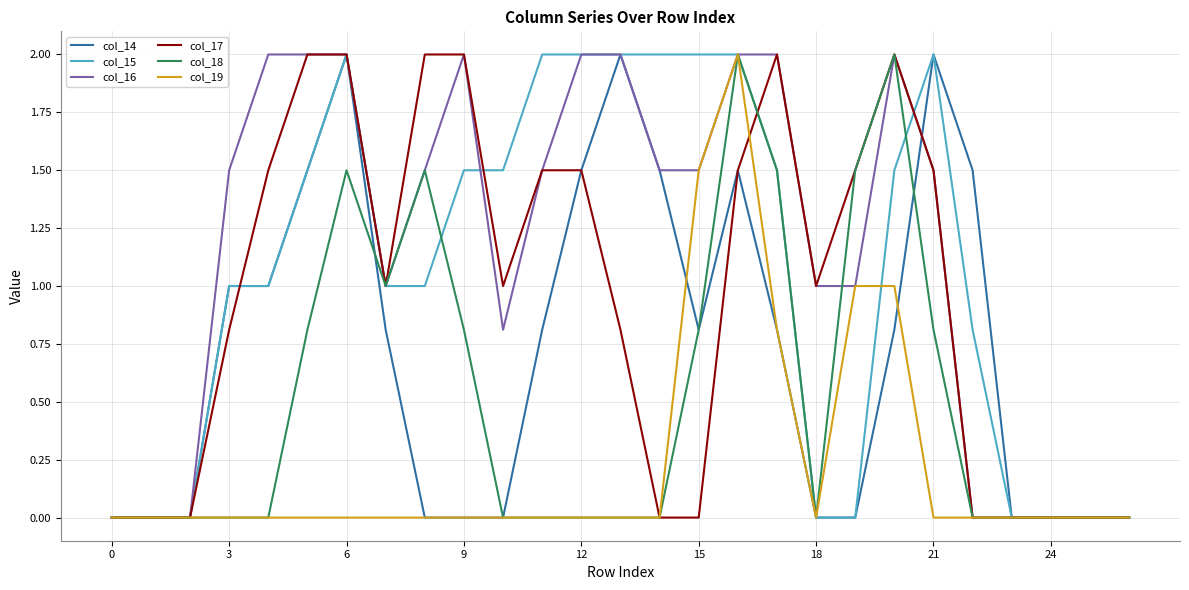

What is the greatest value displayed?

2.0